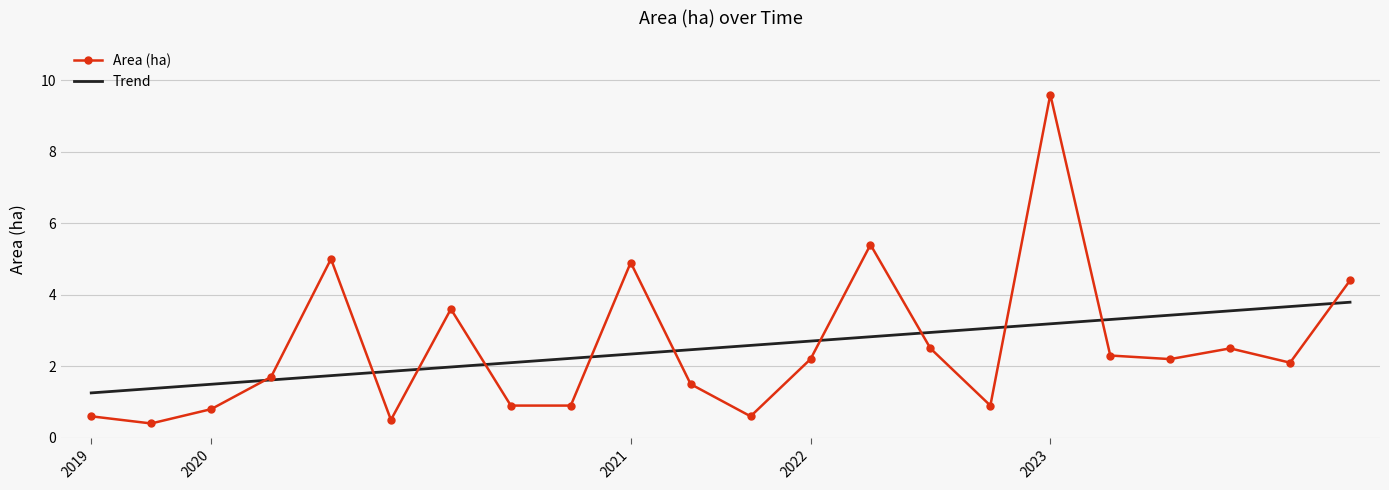

True or false: Trend and Area (ha) cross at least once.

True